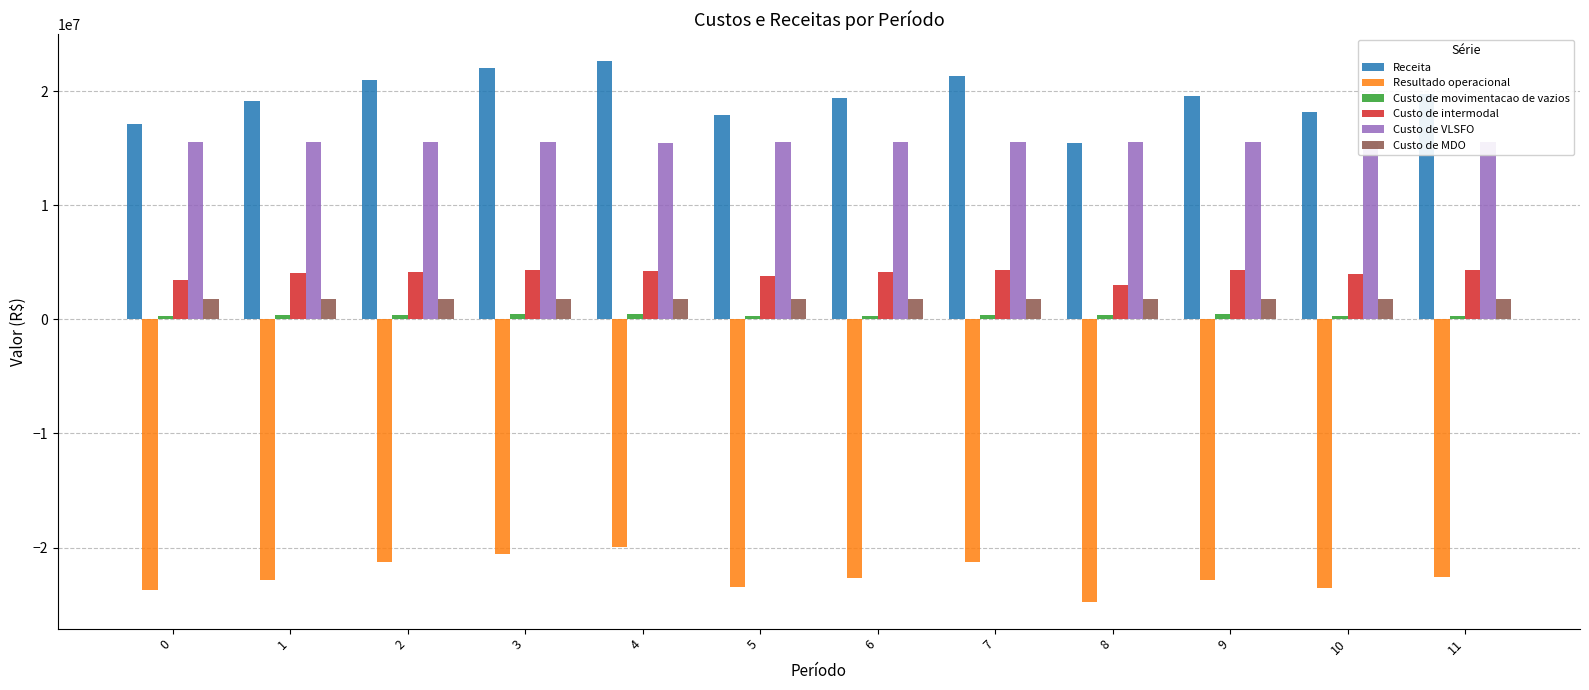

How many values in the Custo de MDO series exceed 1811518?

6